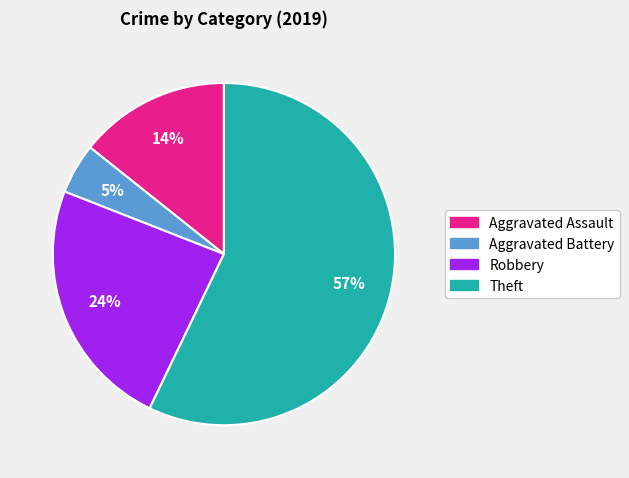

To the nearest percent, what is the difference between the Aggravated Battery and Robbery slice percentages?

19%